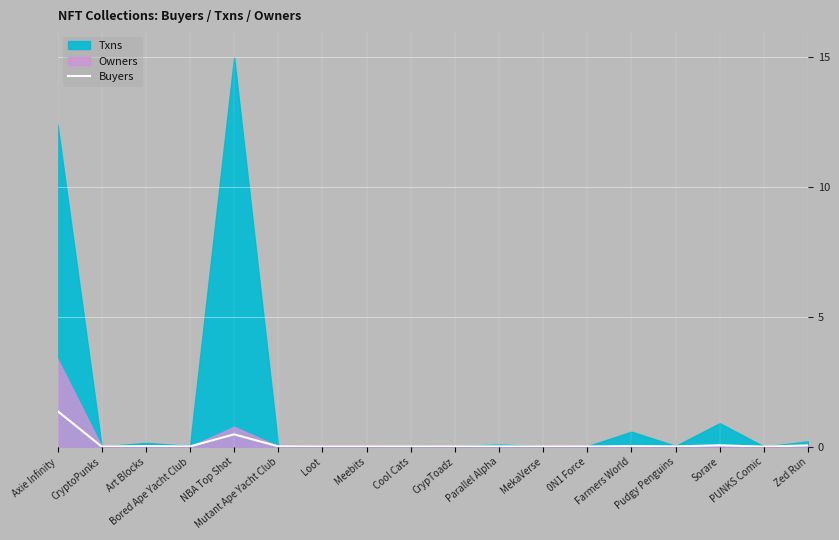

Rank the categories by value from highest to lowest.

Axie Infinity, NBA Top Shot, Sorare, Zed Run, Art Blocks, Farmers World, Parallel Alpha, Mutant Ape Yacht Club, Pudgy Penguins, Bored Ape Yacht Club, Cool Cats, 0N1 Force, CrypToadz, Meebits, CryptoPunks, MekaVerse, Loot, PUNKS Comic